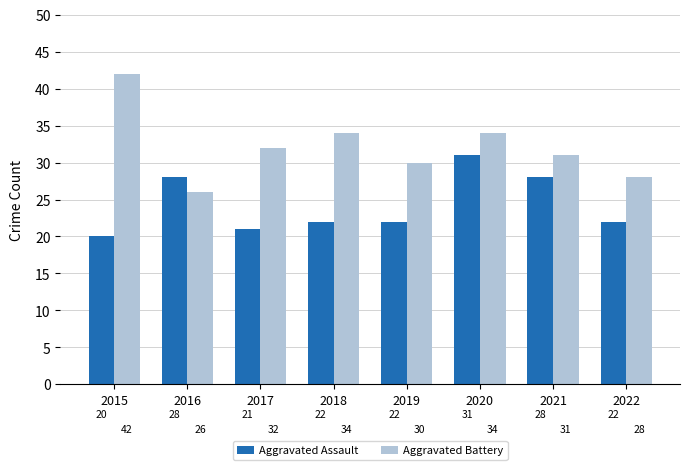

Which series has the largest range (max minus min)?

Aggravated Battery